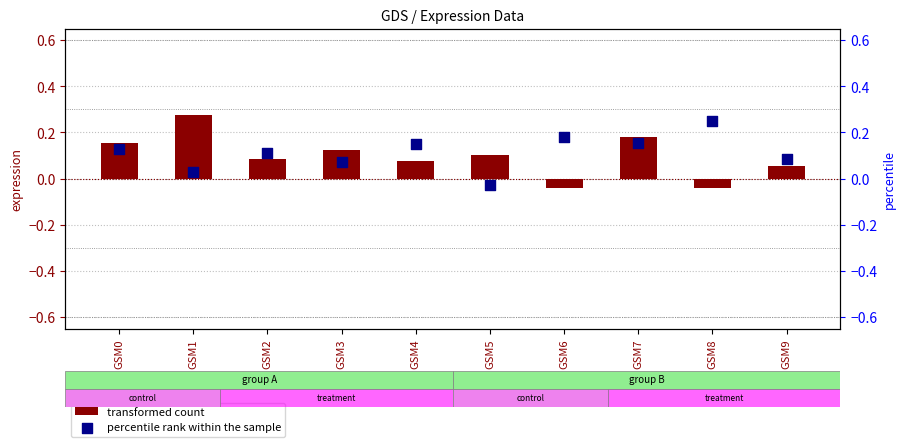

Which series contains the lowest Y value?

transformed count